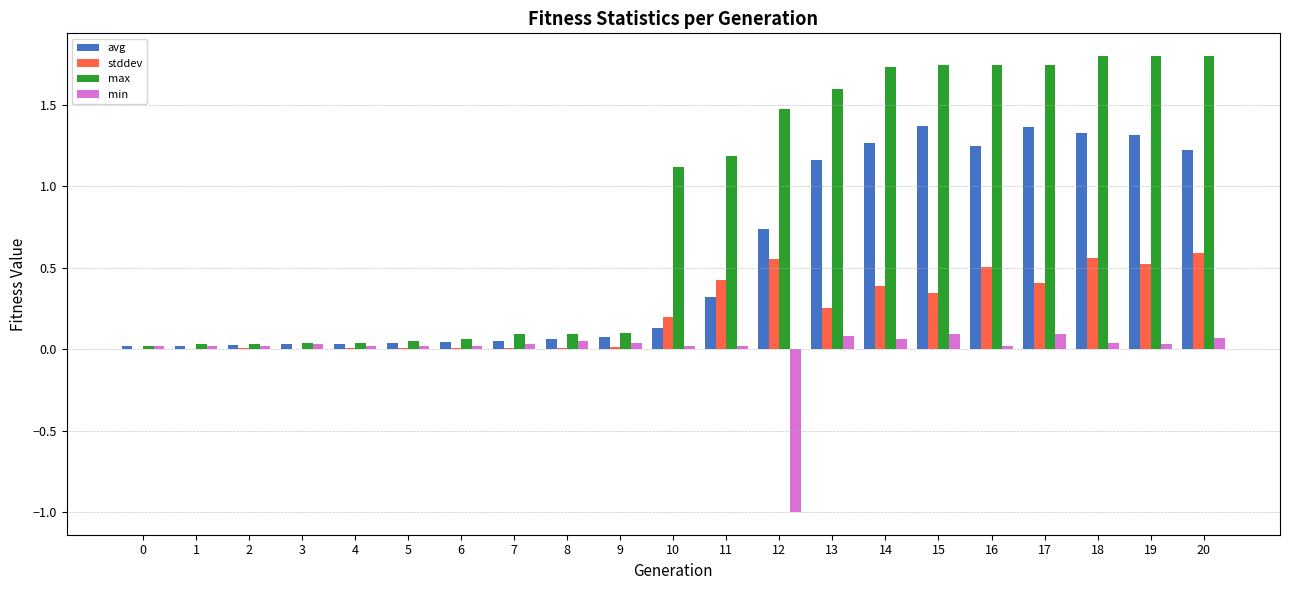

Which series has the largest total across all categories?

max